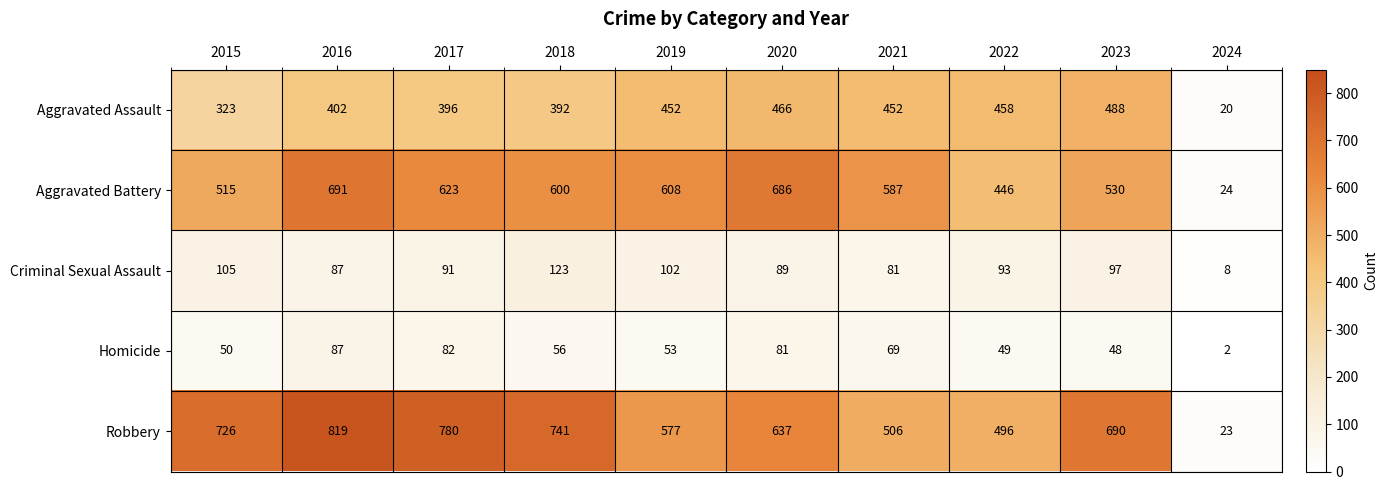

Which series has the widest spread of values?

Robbery